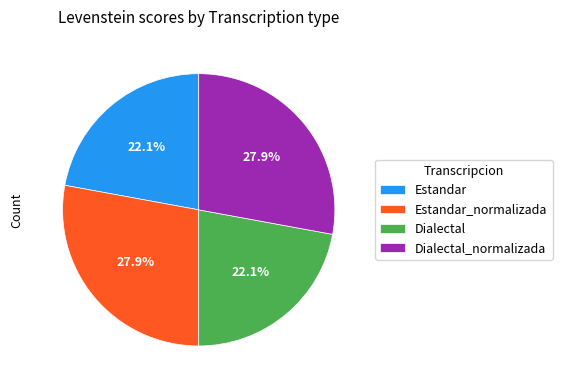

How much of the chart is everything except Estandar_normalizada?

72.1%